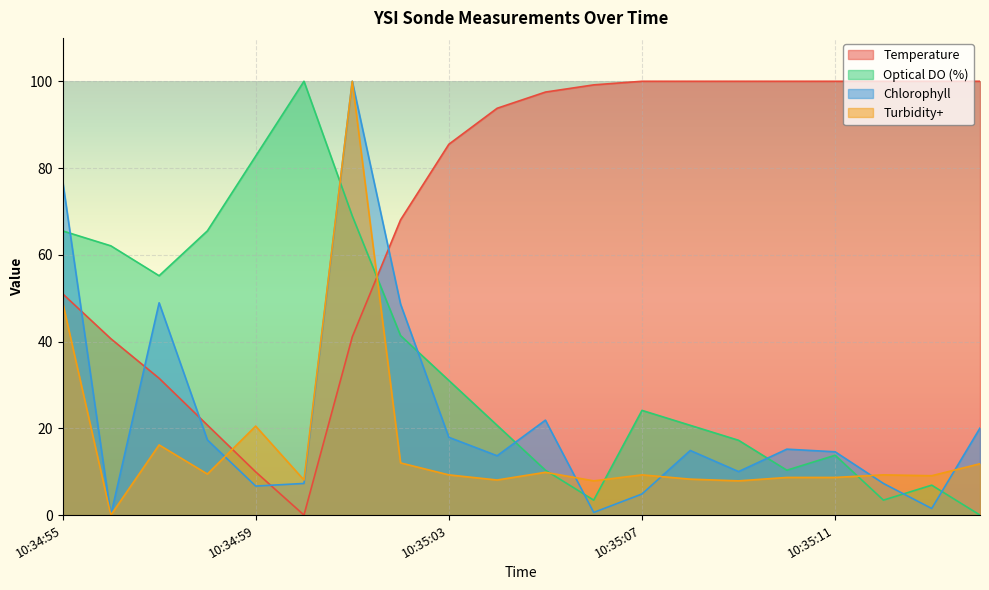

How many positive values does the Turbidity+ series have?

19